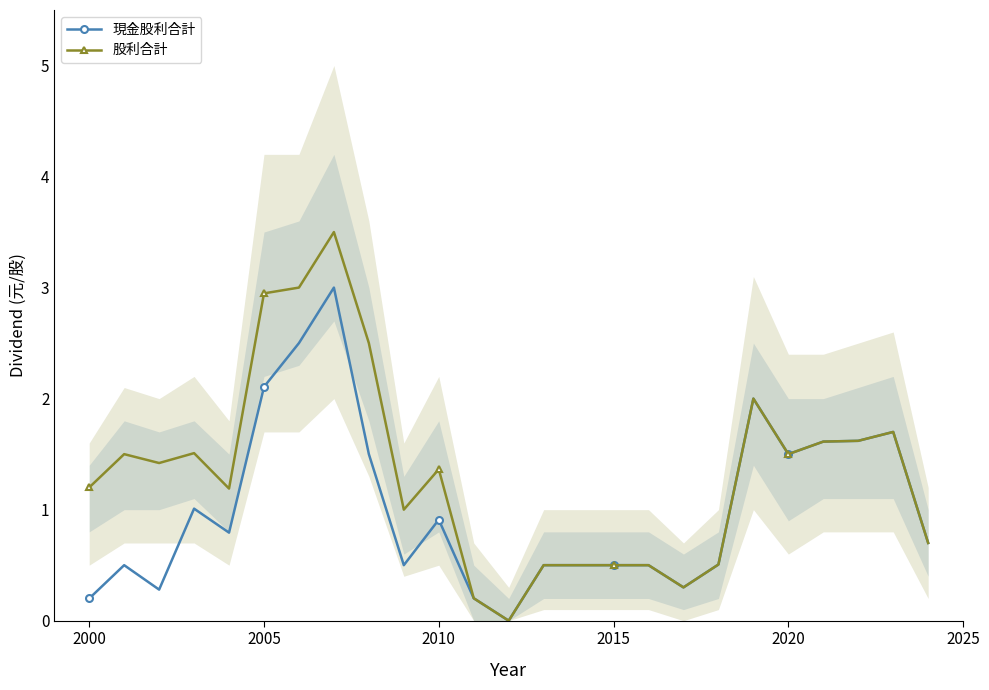

Reading right to left, list all the values displayed in this chart.

現金股利合計: 0.7	1.7	1.6	1.6	1.5	2.0	0.5	0.3	0.5	0.5	0.5	0.5	0.0	0.2	0.9	0.5	1.5	3.0	2.5	2.1	0.8	1.0	0.3	0.5	0.2
股利合計: 0.7	1.7	1.6	1.6	1.5	2.0	0.5	0.3	0.5	0.5	0.5	0.5	0.0	0.2	1.4	1.0	2.5	3.5	3.0	2.9	1.2	1.5	1.4	1.5	1.2